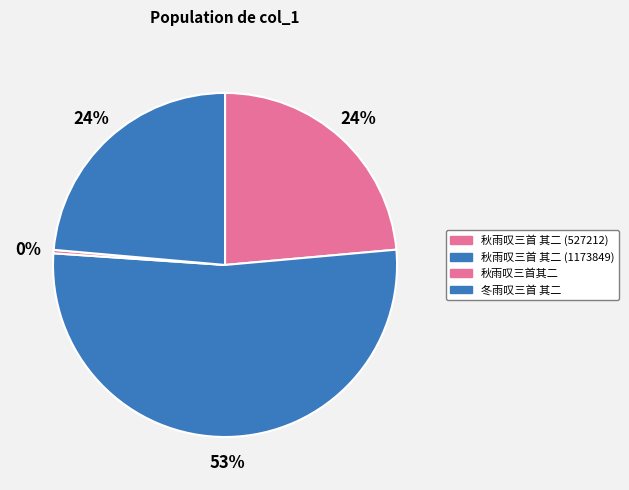

How many slices are in this pie chart?

4